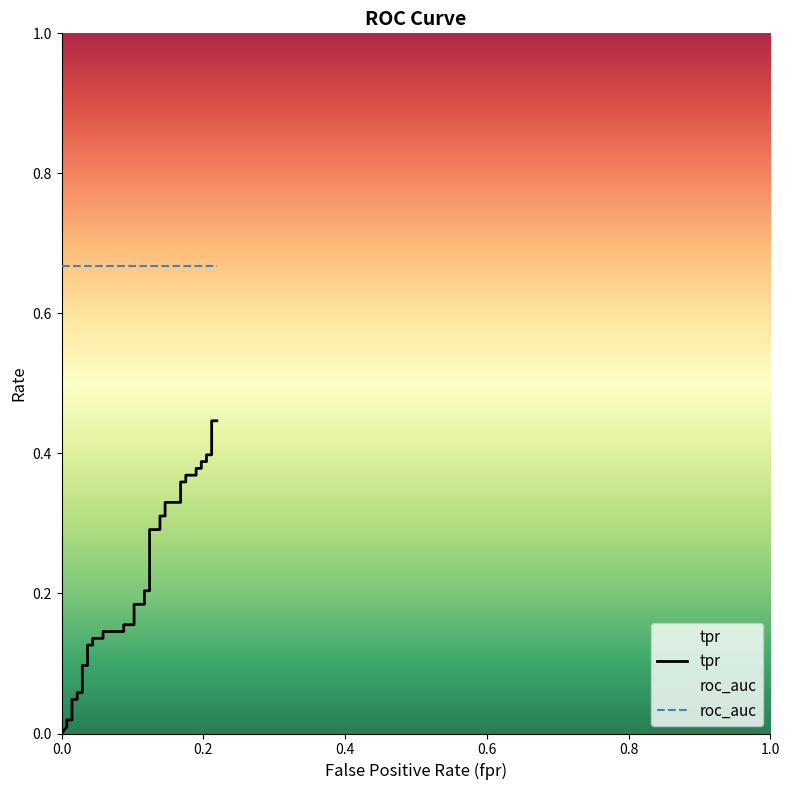

Is this an area chart (filled region under the line)?

No